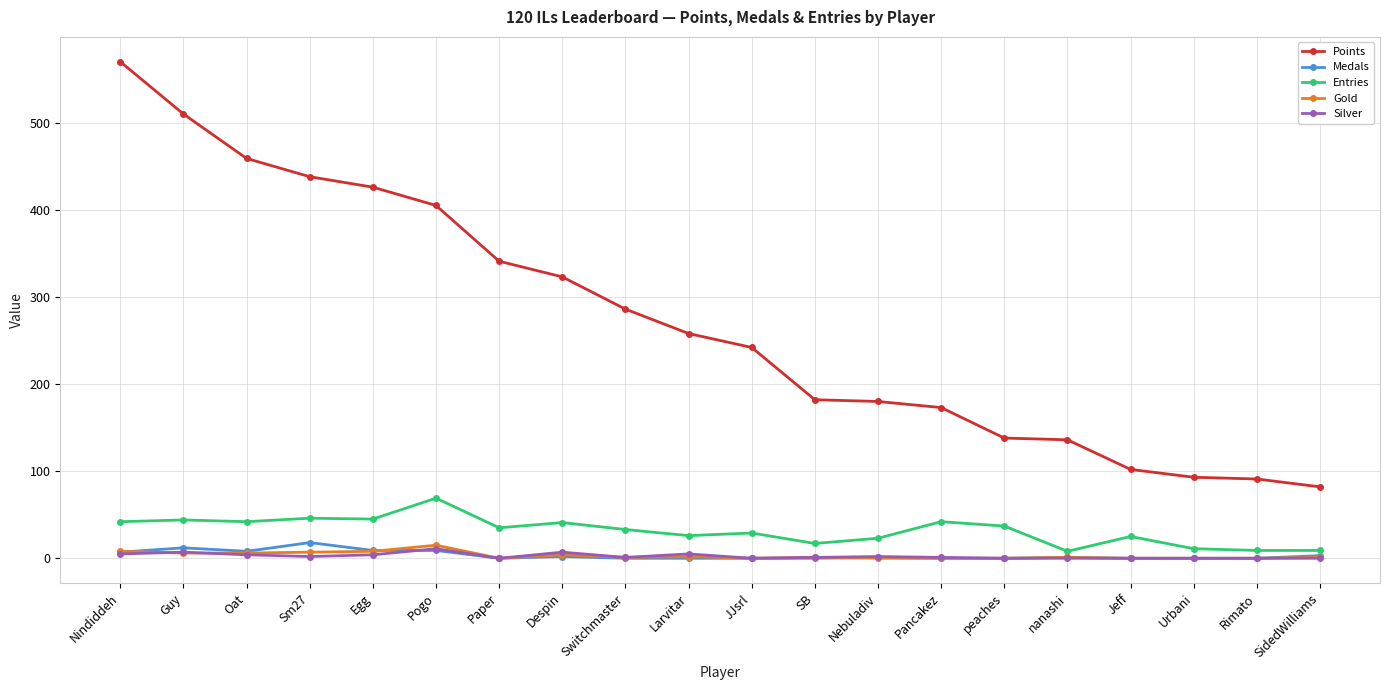

Between which two adjacent categories do Silver and Gold first intersect?

Nindiddeh and Guy